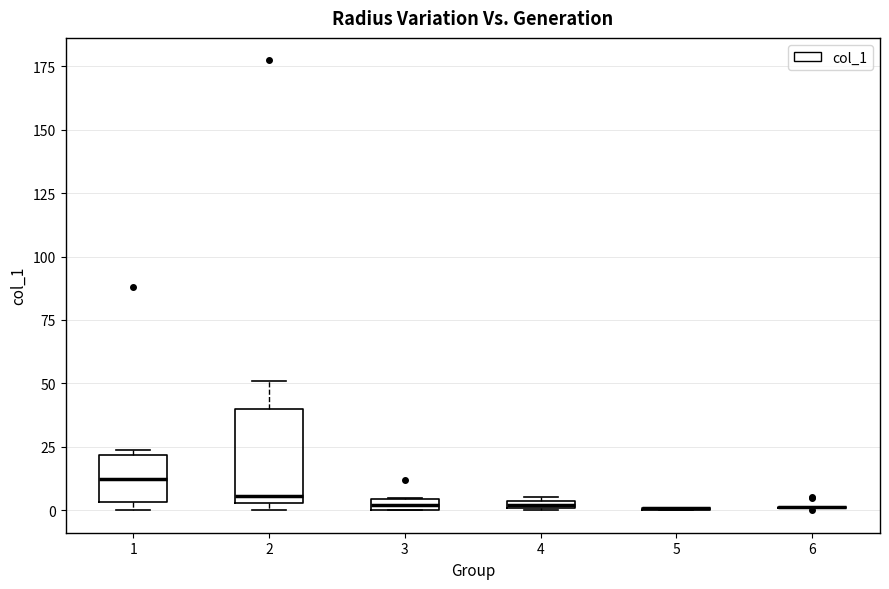

Comparing the boxes themselves (not the whiskers), which one is the tallest?

2